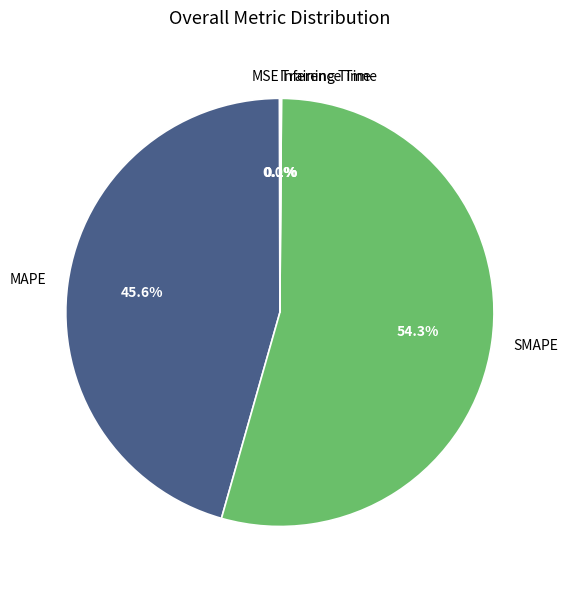

To the nearest percent, what is the difference between the largest and smallest slice percentages?

54%